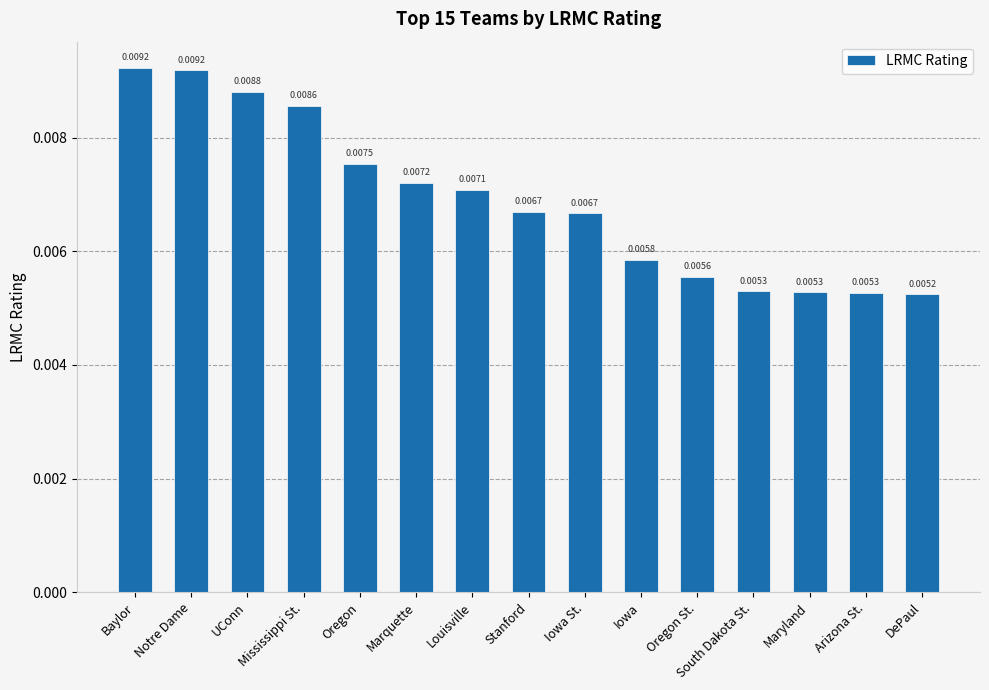

At which category does the chart reach its minimum across all series?

DePaul